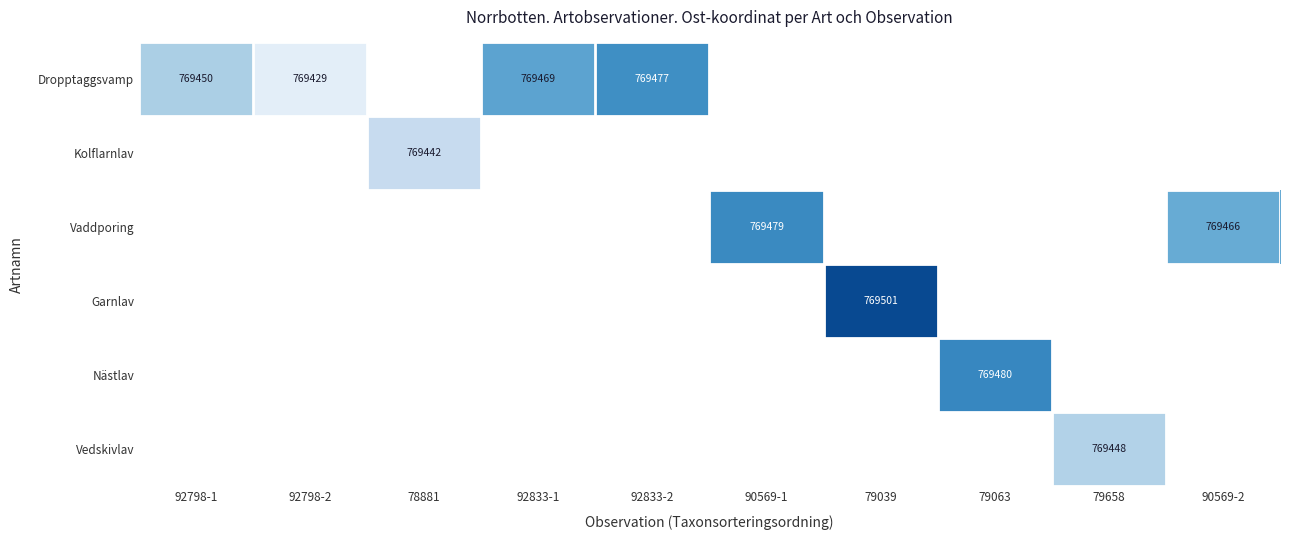

The value of Vedskivlav at 79658 is 769448. True or false?

True